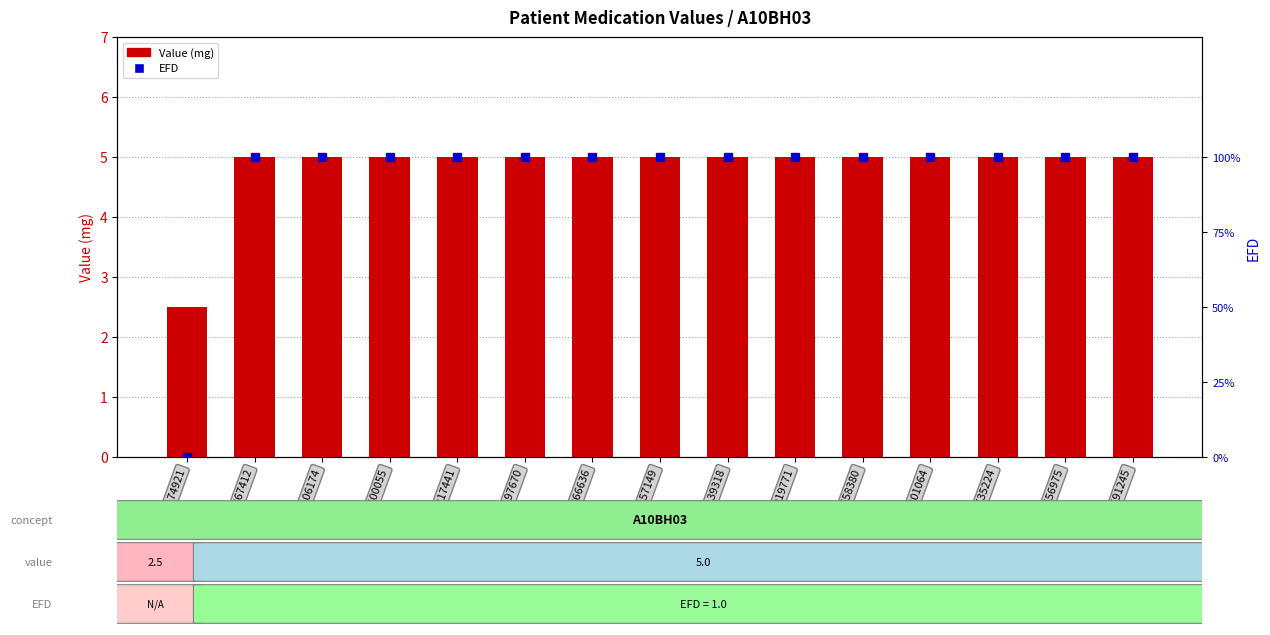

How many series are shown in this chart?

2